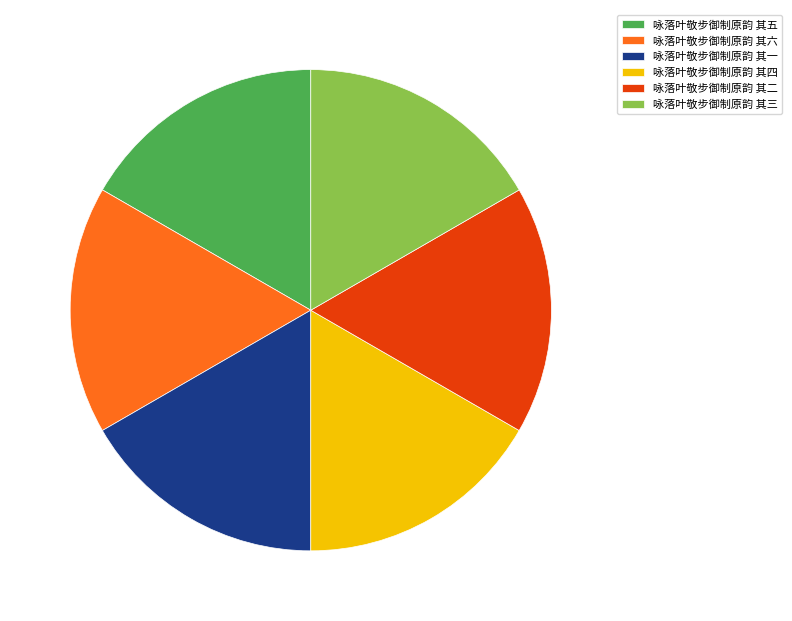

Approximately how many times larger is the value at 咏落叶敬步御制原韵 其三 compared to 咏落叶敬步御制原韵 其五?

1.0